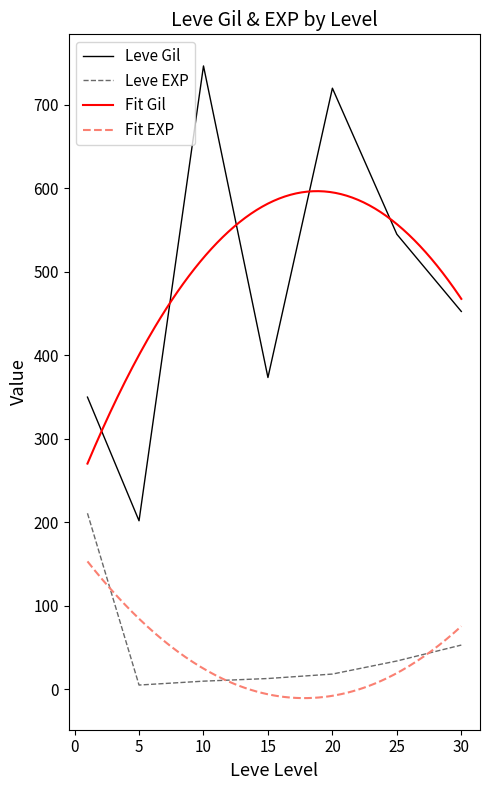

True or false: Leve Gil has a value of 105.2 at 30.

False